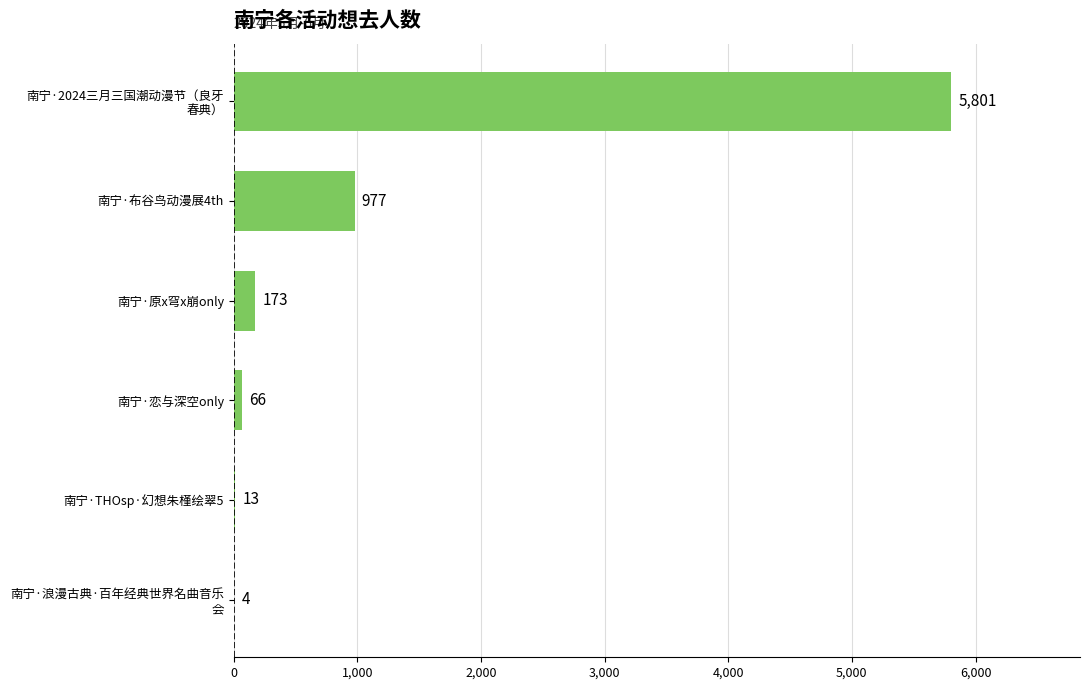

Read the value at 南宁·布谷鸟动漫展4th.

977